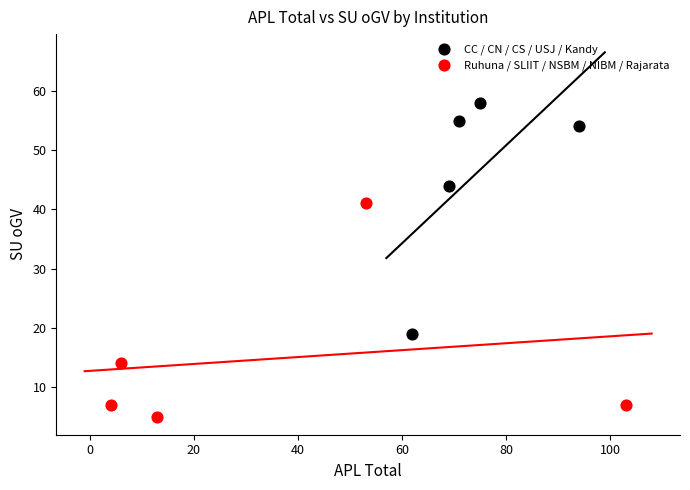

What are all the series names shown in the legend?

CC / CN / CS / USJ / Kandy, Ruhuna / SLIIT / NSBM / NIBM / Rajarata